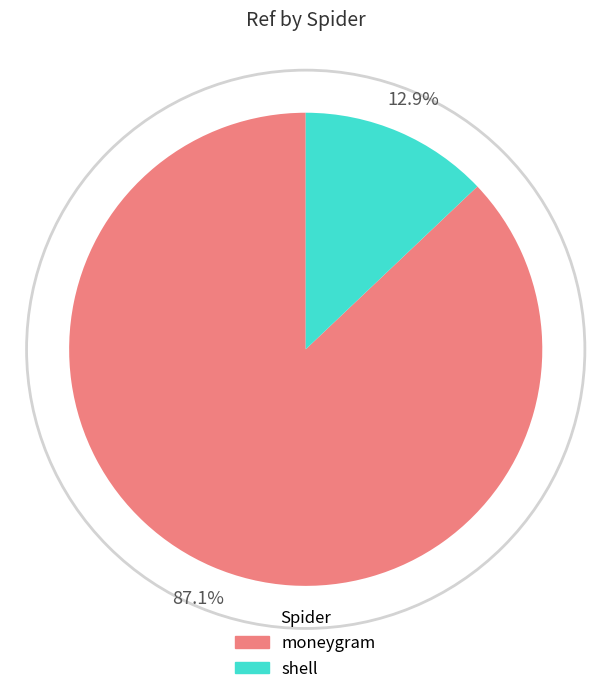

What is the largest slice in the pie chart?

moneygram